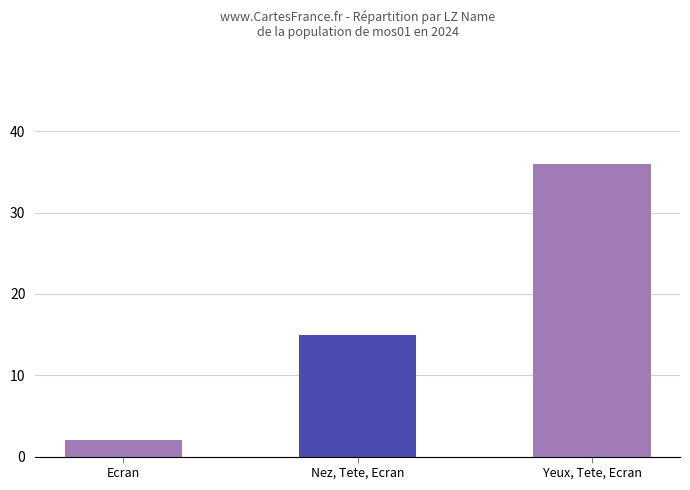

What is the greatest value displayed?

36